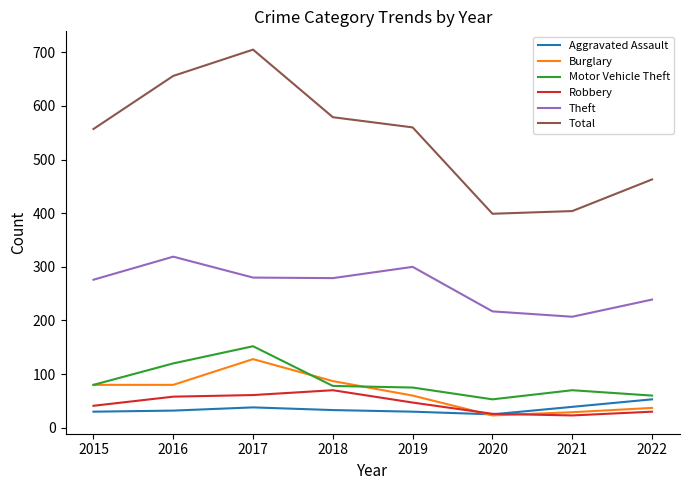

What is the difference between the second highest and minimum values in the Total series?

257